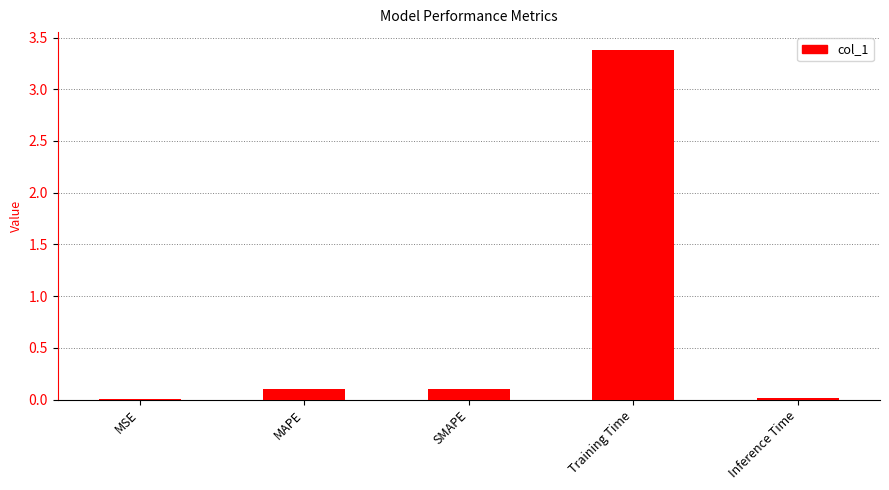

What is the maximum value shown in the chart?

3.4